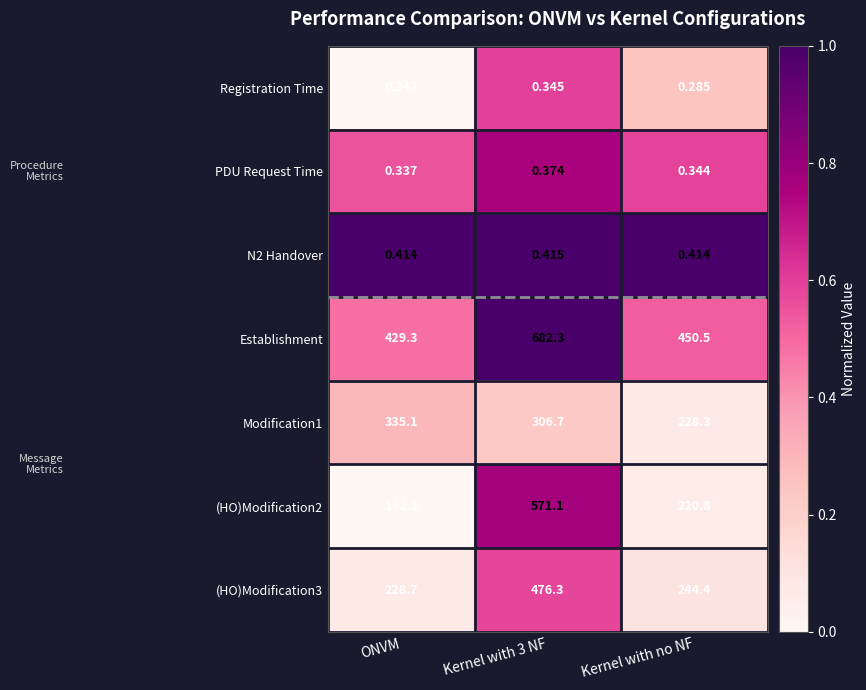

Where is Establishment nearest to the value 555?

Kernel with no NF